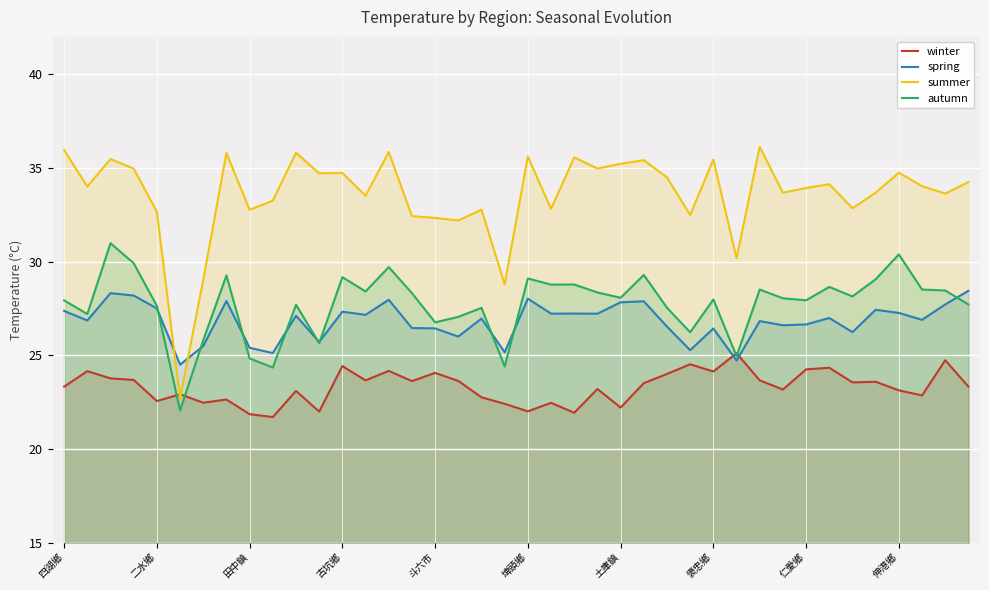

How many interior local peaks does the spring series have?

13